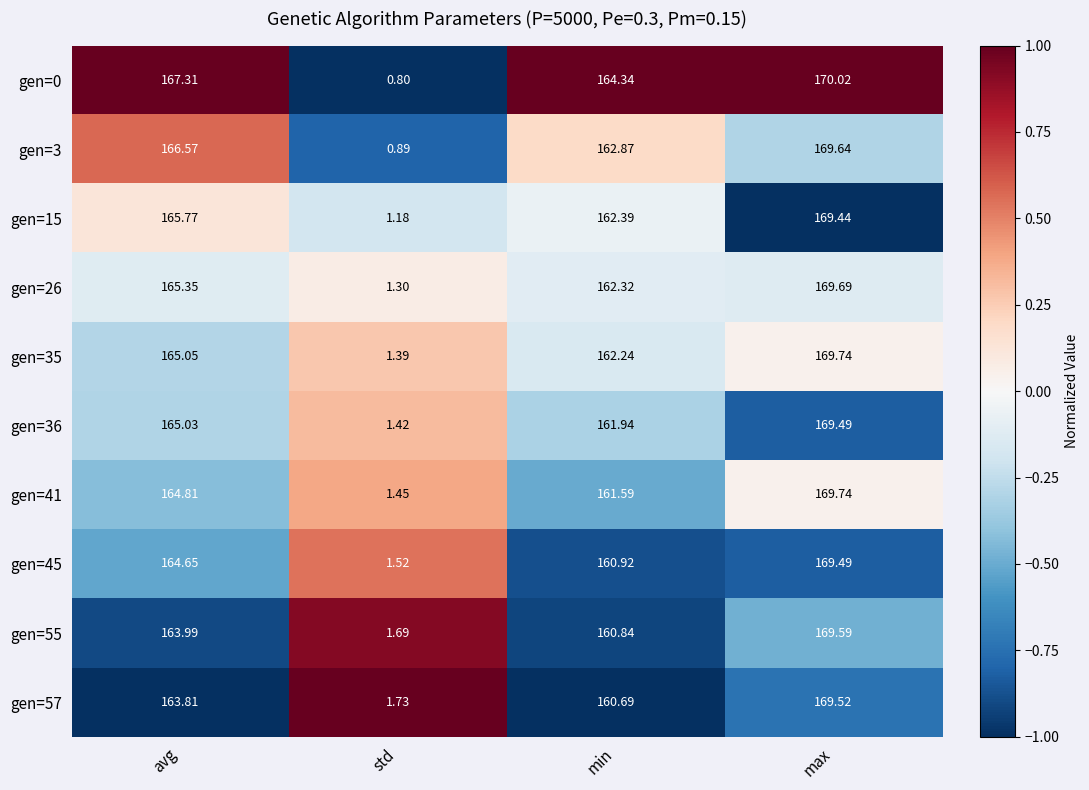

How many data points in gen=57 are less than 163?

2